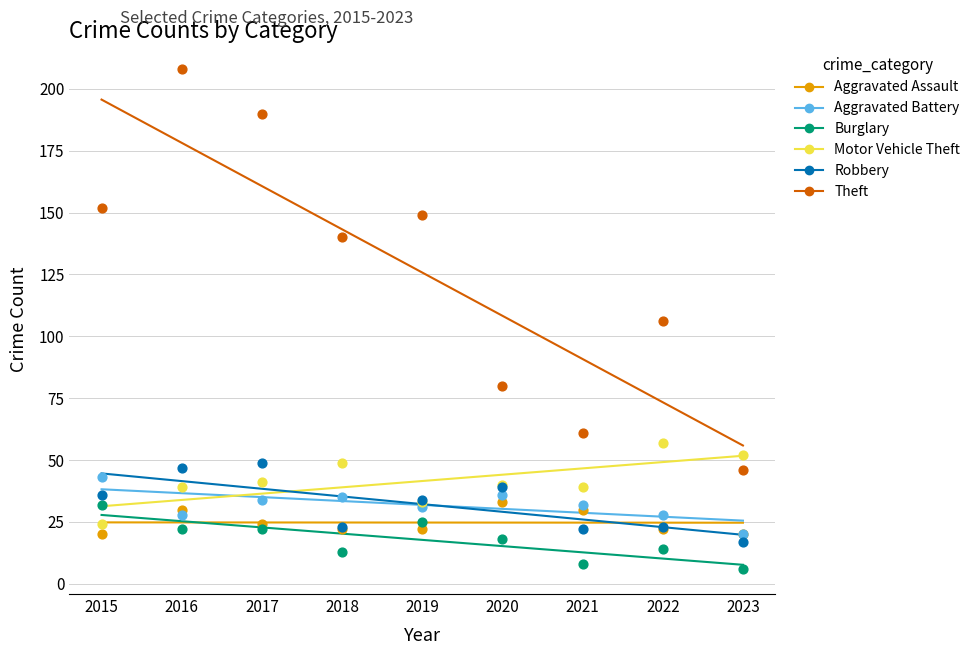

Which series reaches the maximum Y coordinate?

Theft